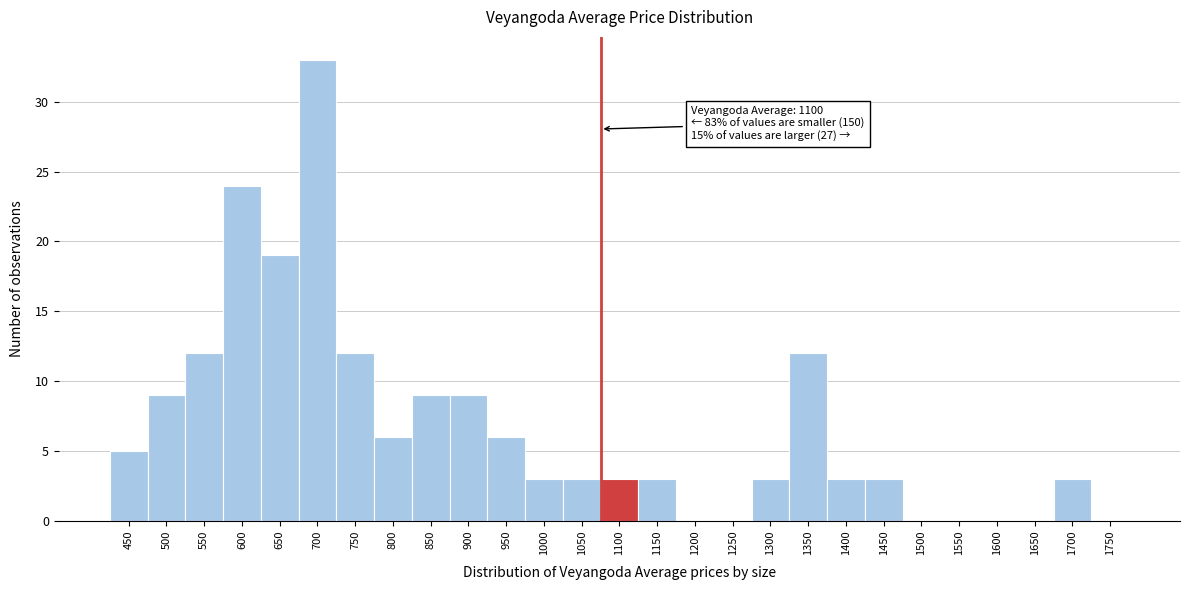

Reading right to left, extract all data points from this chart.

1750=0	1700=3	1650=0	1600=0	1550=0	1500=0	1450=3	1400=3	1350=12	1300=3	1250=0	1200=0	1150=3	1100=3	1050=3	1000=3	950=6	900=9	850=9	800=6	750=12	700=33	650=19	600=24	550=12	500=9	450=5